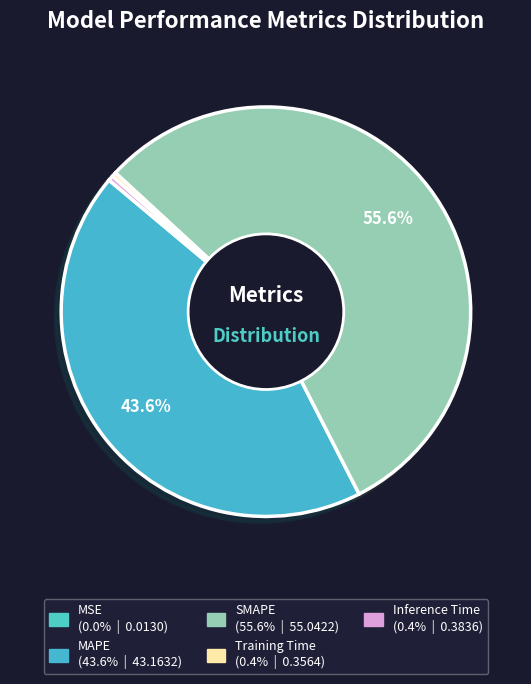

Between MSE and Training Time, which is larger?

Training Time